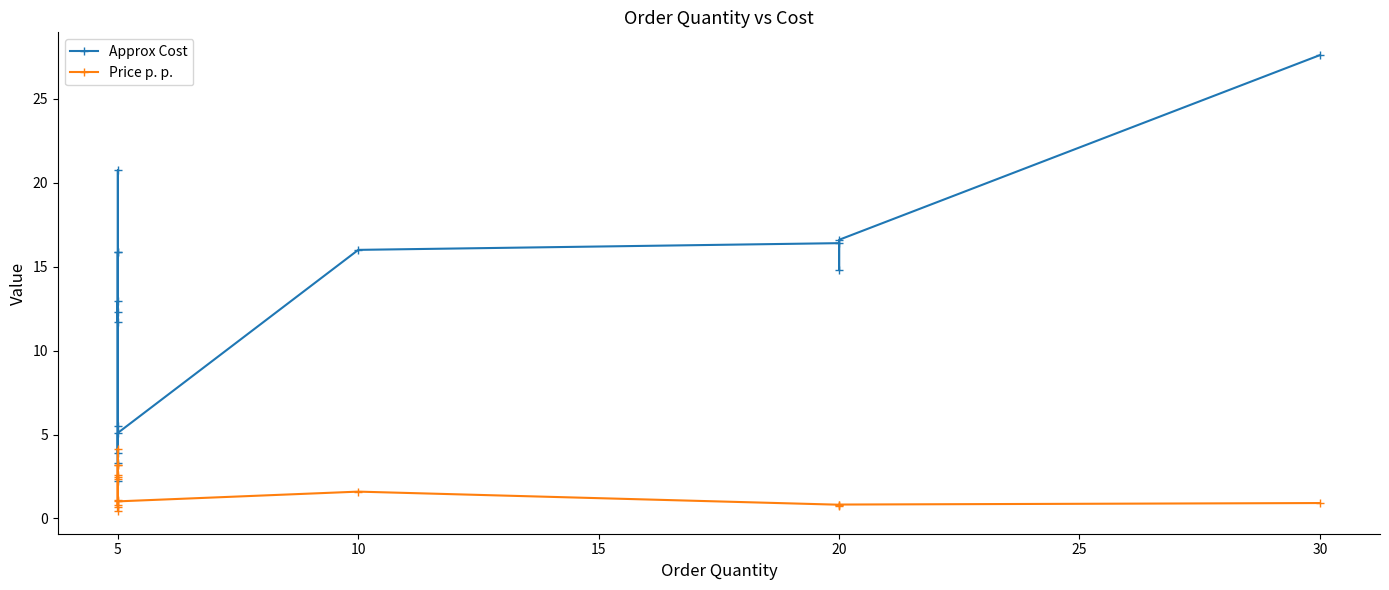

What is the label of the 2nd point from the left?

5